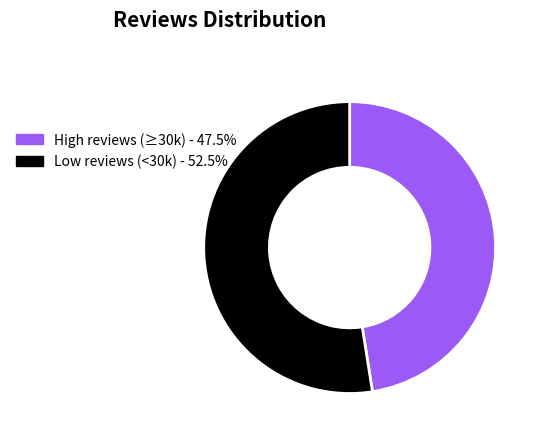

Is there any slice that represents more than half of the pie?

Yes